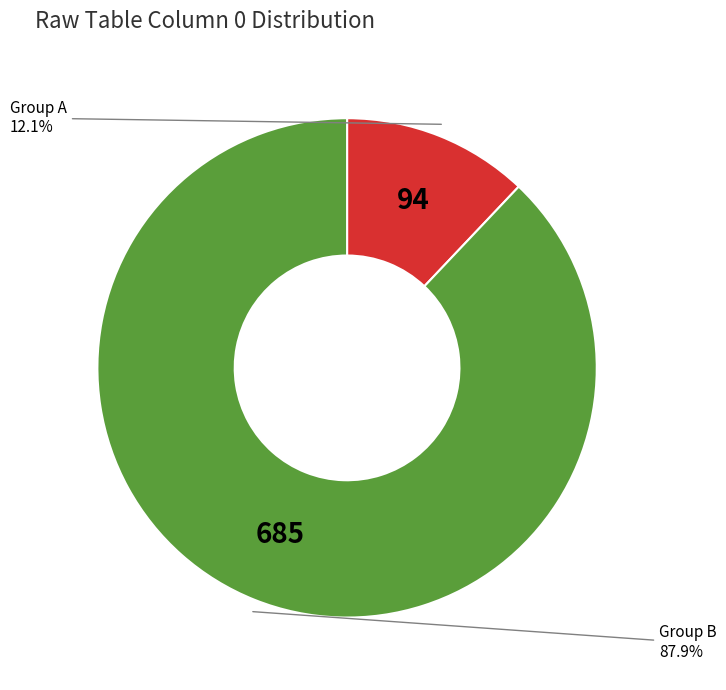

Does any single category account for the majority?

Yes